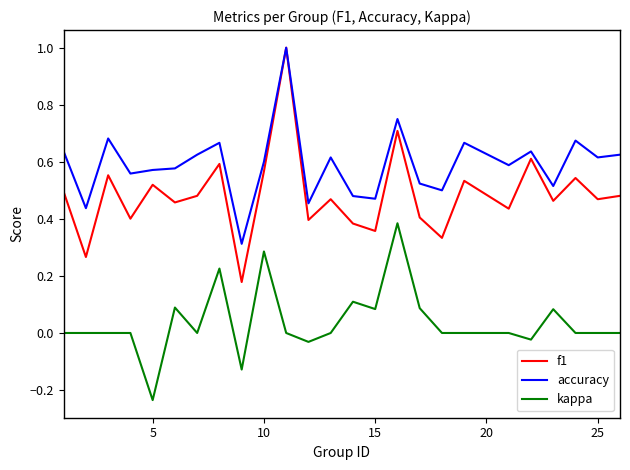

Which series has the largest total across all categories?

accuracy